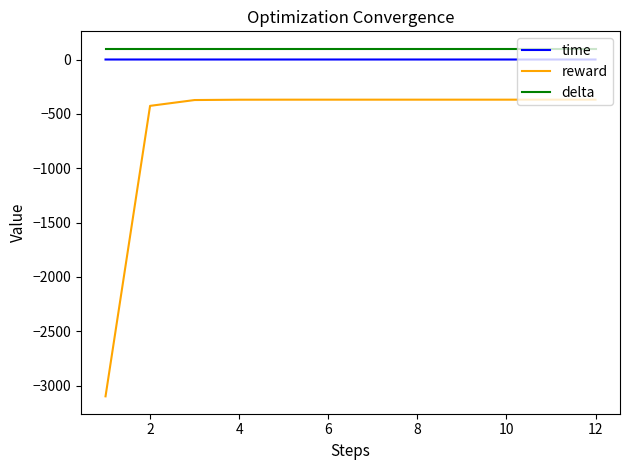

What is the maximum value shown in the chart?

100.0